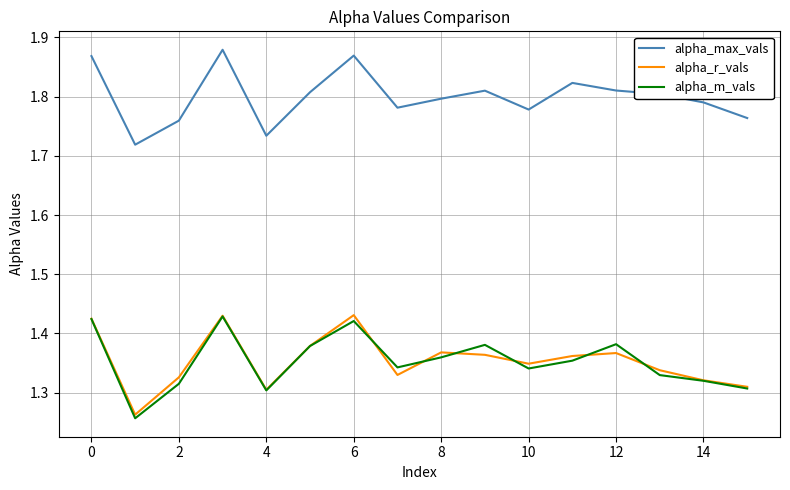

In alpha_max_vals, how many points are lower than both neighbors (excluding endpoints)?

4